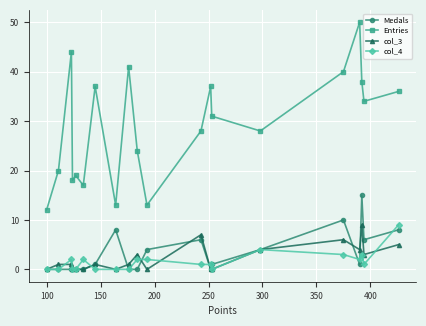

What is the sum of all Medals values?

64